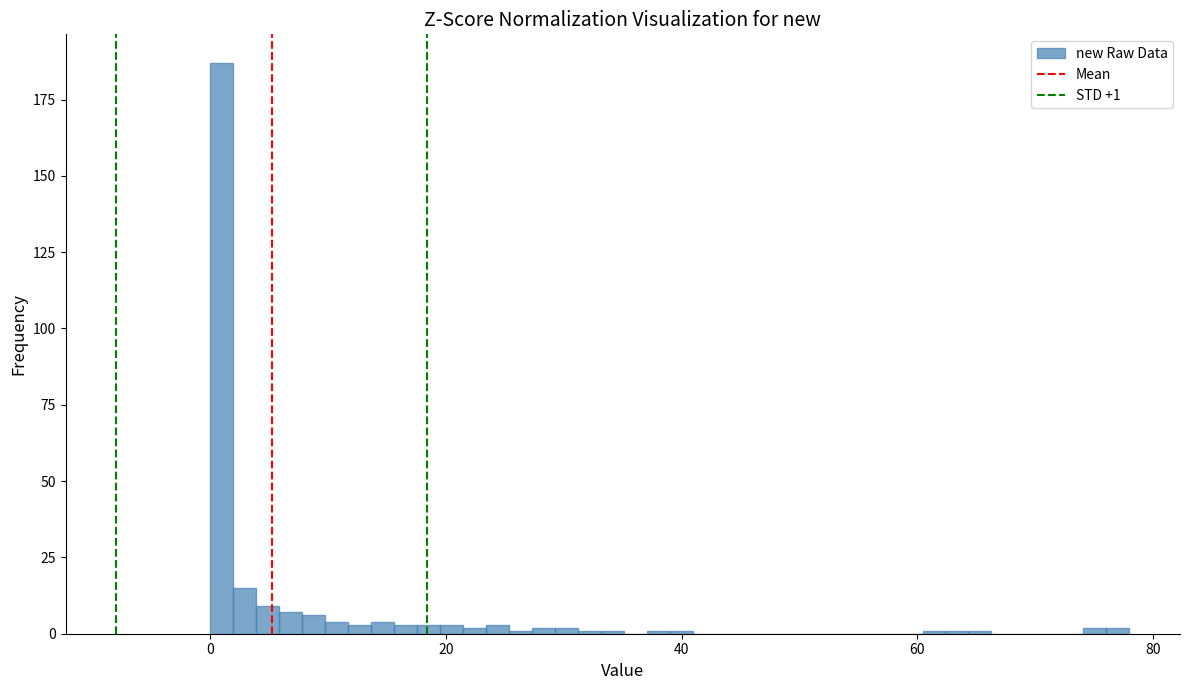

Around what value on the x-axis is the tallest bar? Give the approximate position of its centre, as read against the axis.

0